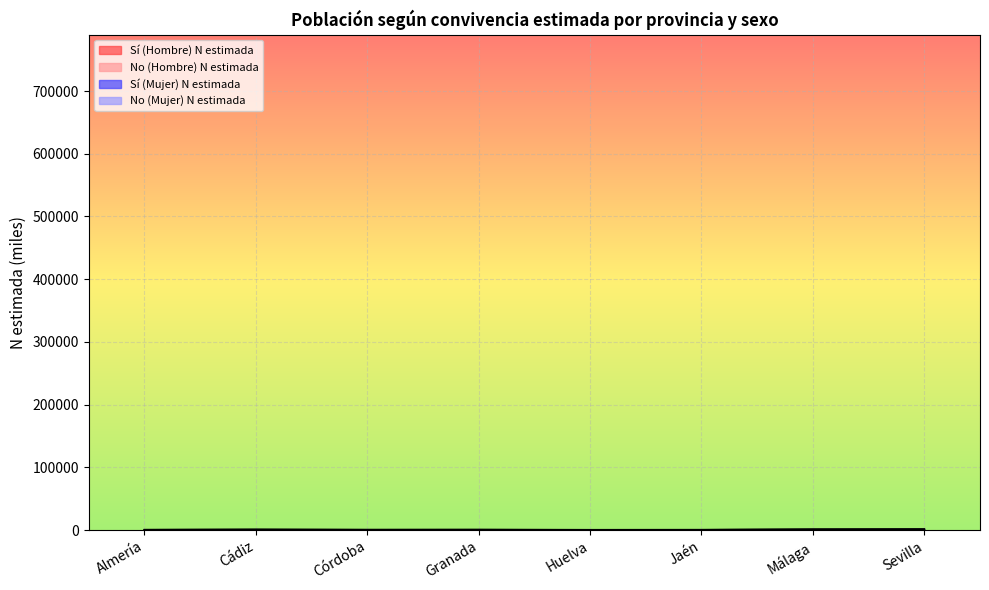

True or false: Sí (Hombre) N estimada and No (Hombre) N estimada intersect in this chart.

False